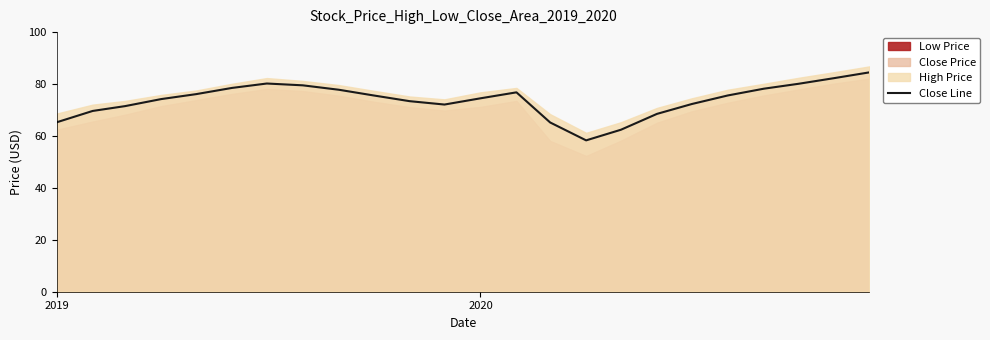

What is the lowest value of the Close Line series?

58.3